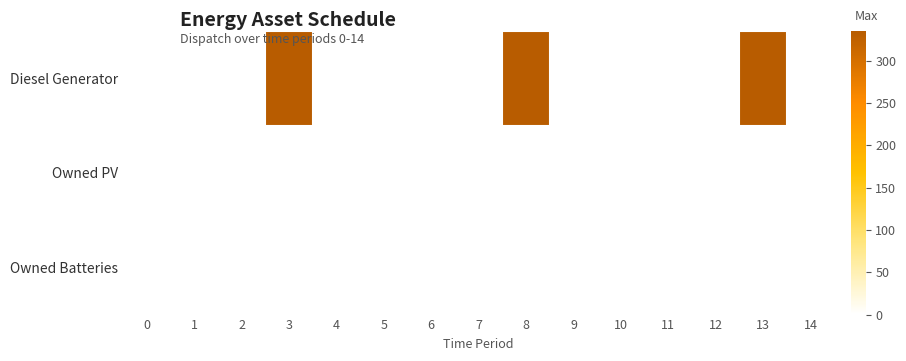

Which series has the widest spread of values?

Diesel Generator